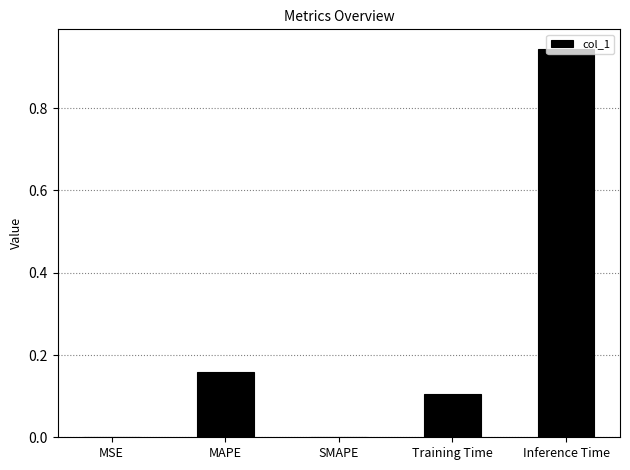

Is it true that the value at SMAPE is -0.5?

False